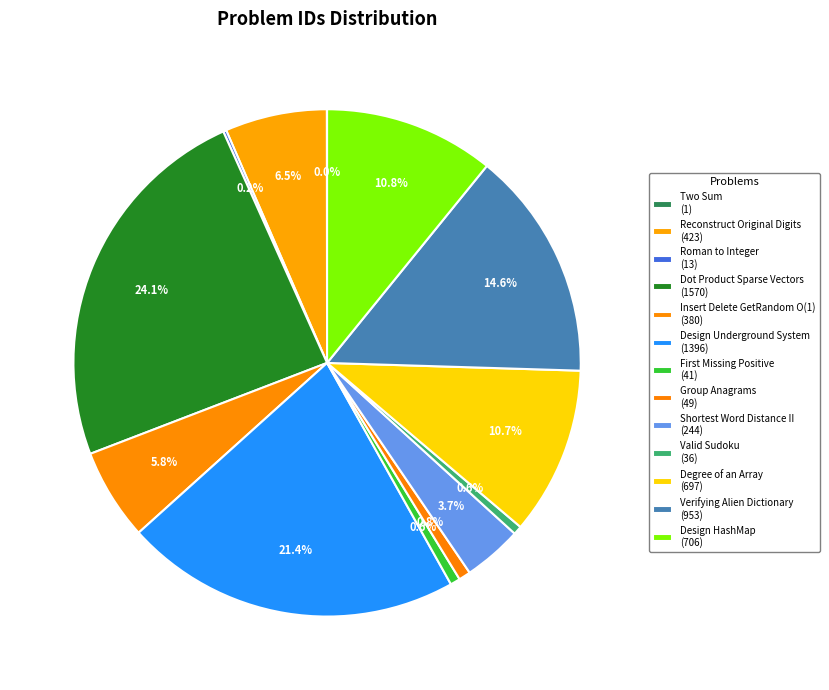

To the nearest percent, what is the difference between the Design Underground System and Verifying Alien Dictionary slice percentages?

7%